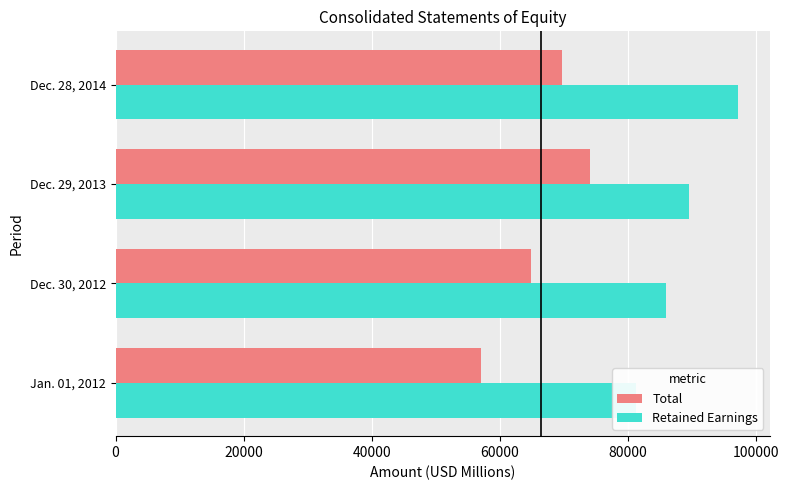

Reading left to right, what are all the values shown in this chart?

Total: 57080	64826	74053	69752
Retained Earnings: 81251	85992	89493	97245